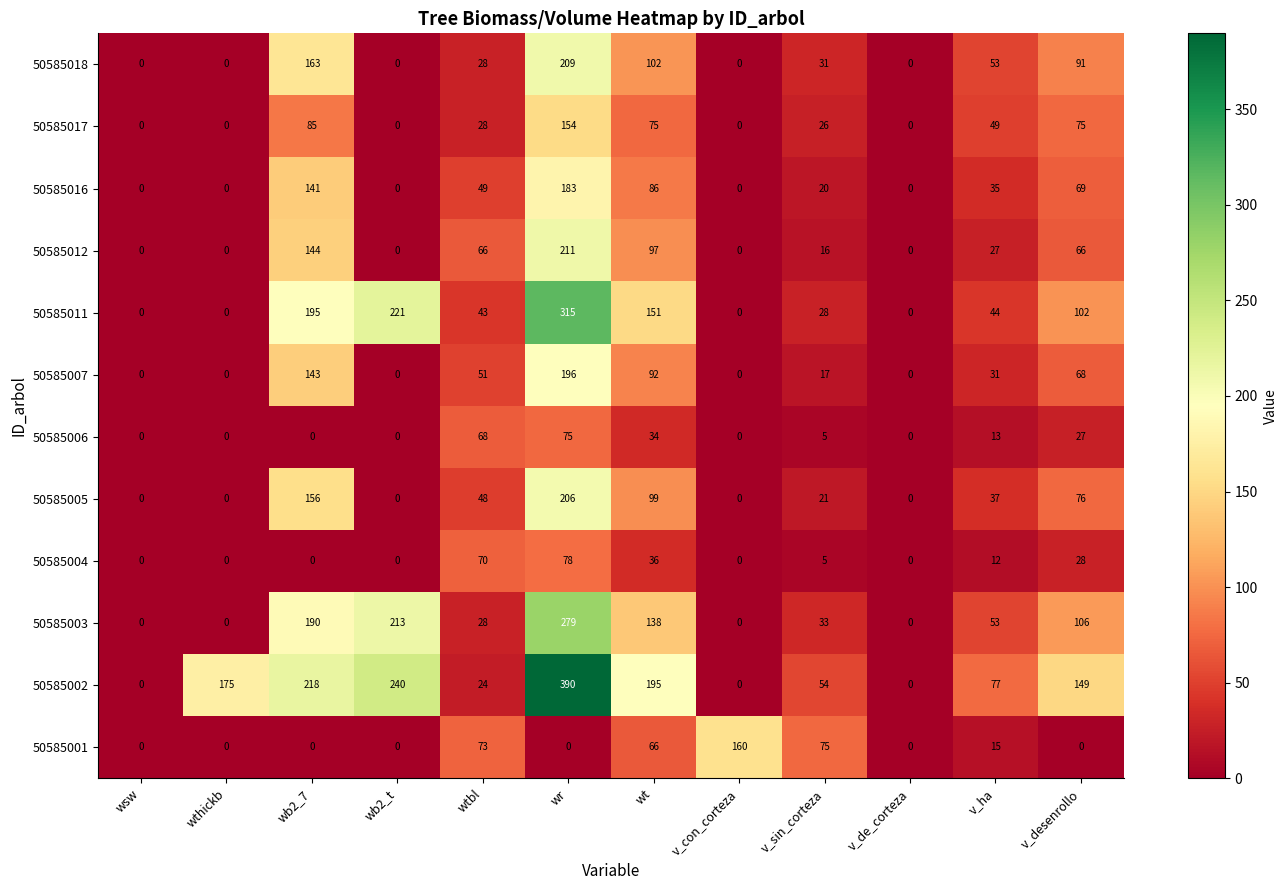

At which label is 50585018 closest to 104?

wt